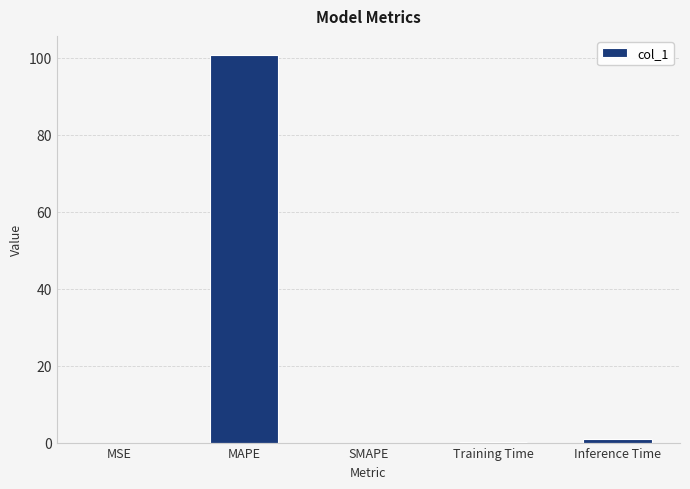

Which label corresponds to the largest value in the chart?

MAPE